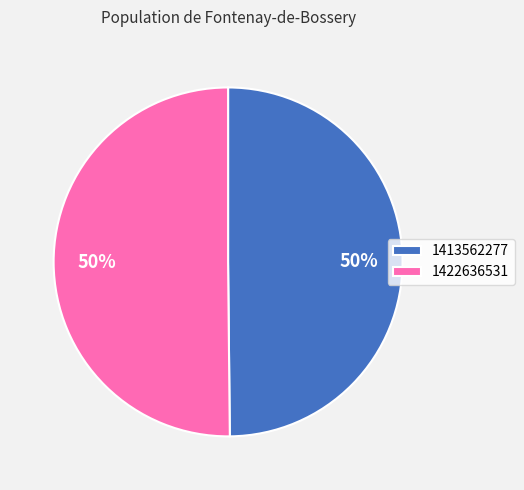

To the nearest percent, what is the average slice percentage?

50%